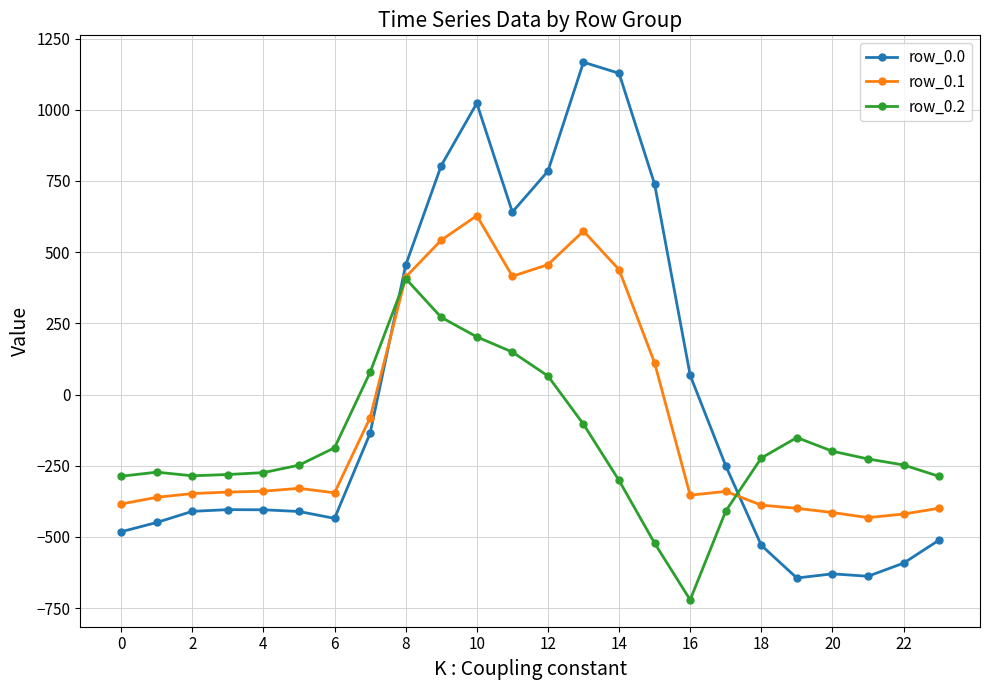

What is the smallest value displayed?

-721.2